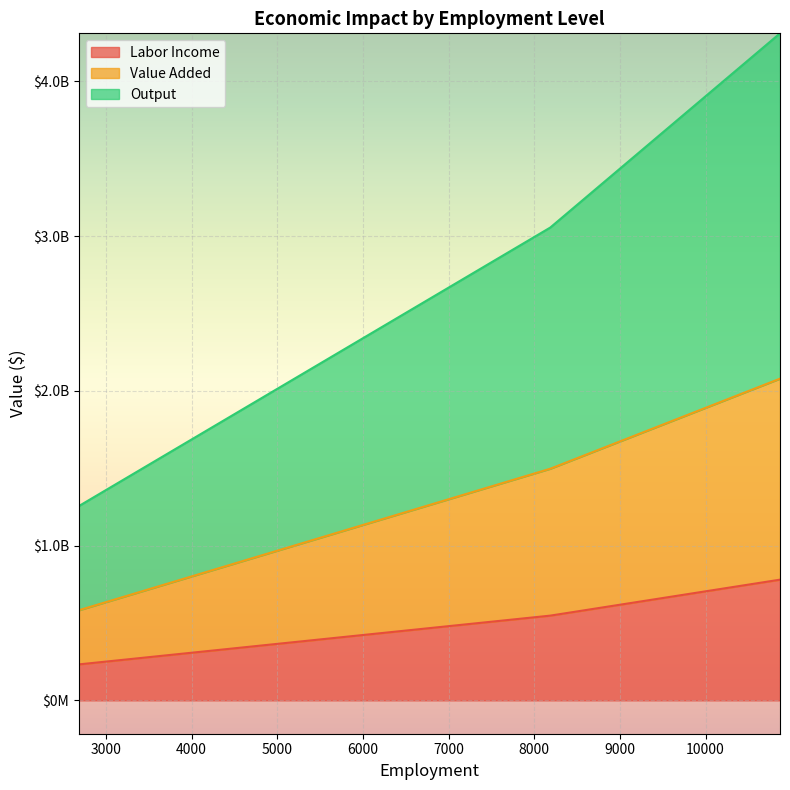

Reading right to left, extract all data points from this chart.

Labor Income: 779951629.0	547591749.8	232359879.2
Value Added: 2078879088.8	1496892393.2	581986695.6
Output: 4310405100.8	3055390640.9	1255014459.9